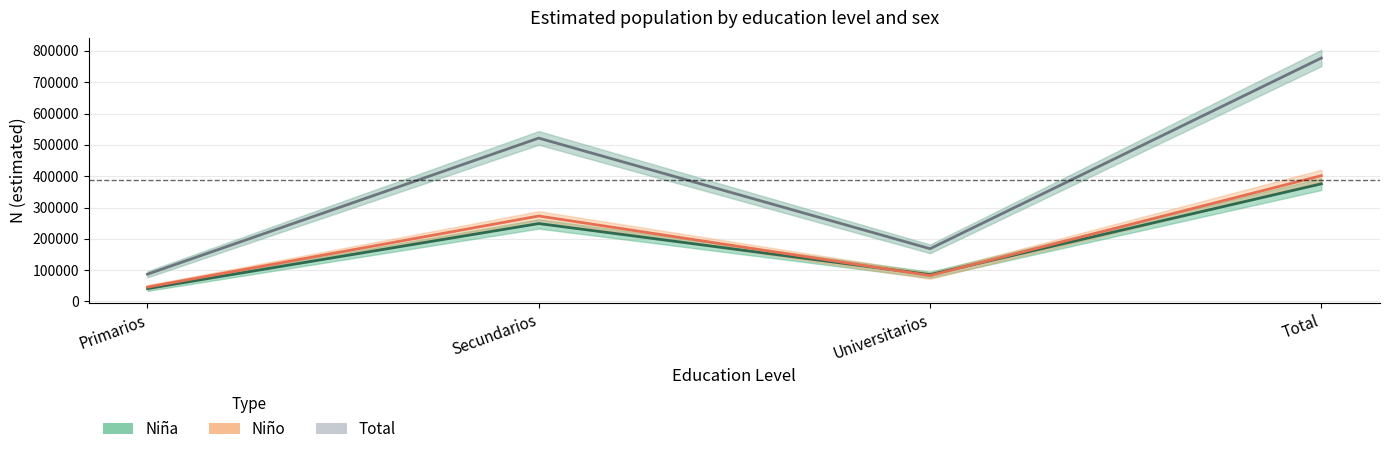

How many data points in Niño (N est.) are less than 272851?

2